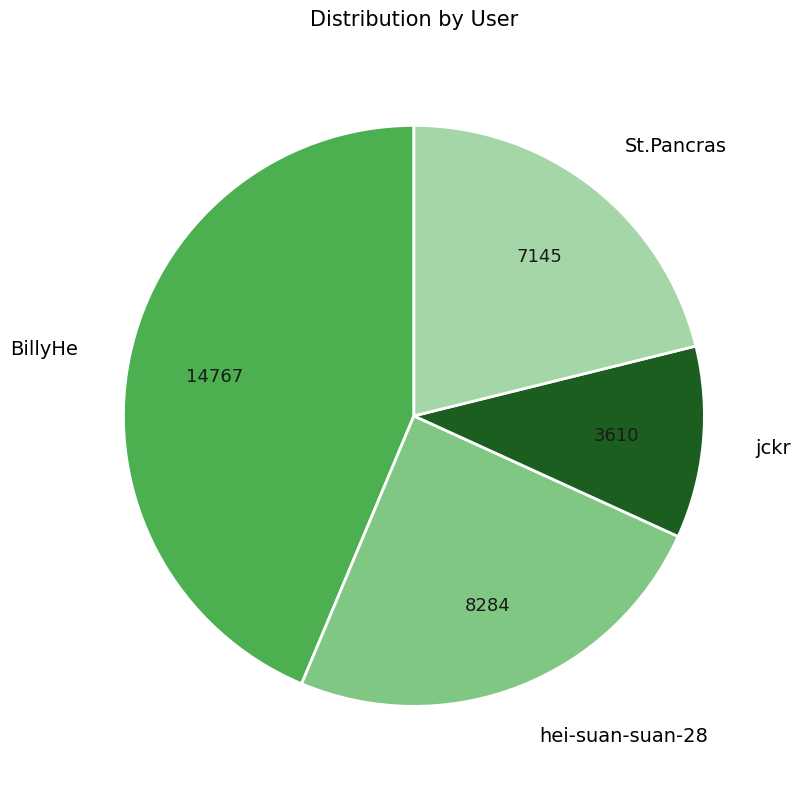

Which has a higher value, BillyHe or St.Pancras?

BillyHe